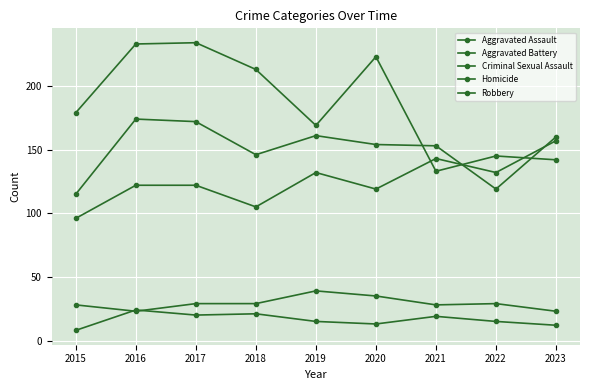

What is the sum of all Aggravated Assault values?

1128